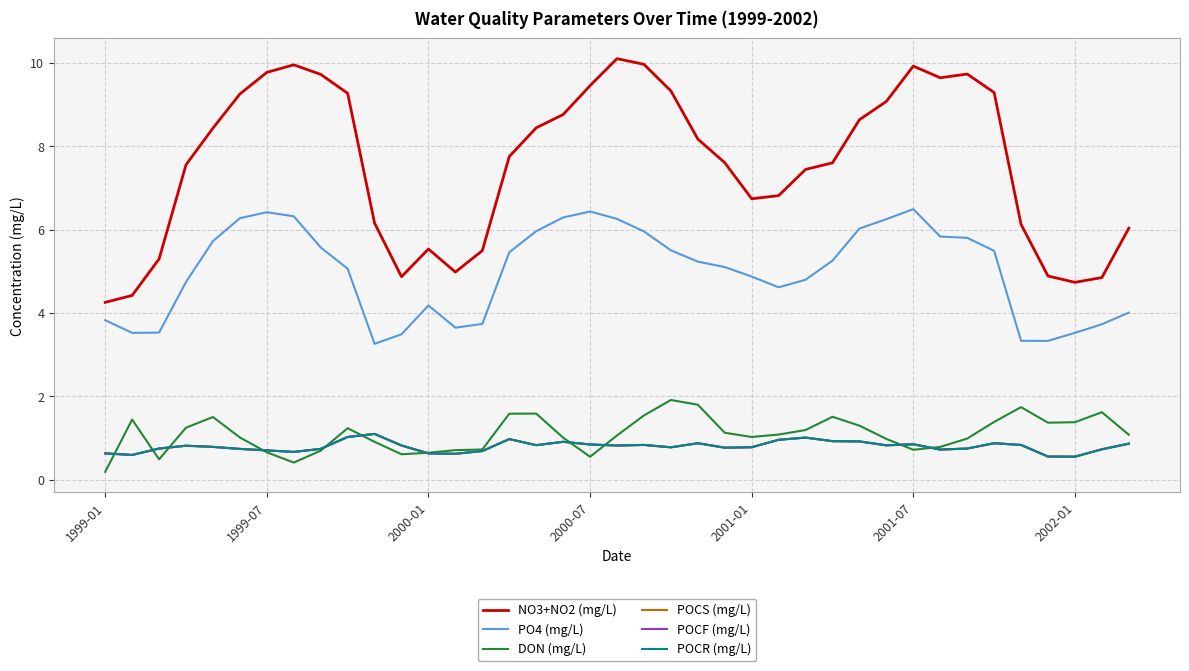

True or false: PO4 (mg/L) has more than 0 points higher than both neighbors.

True